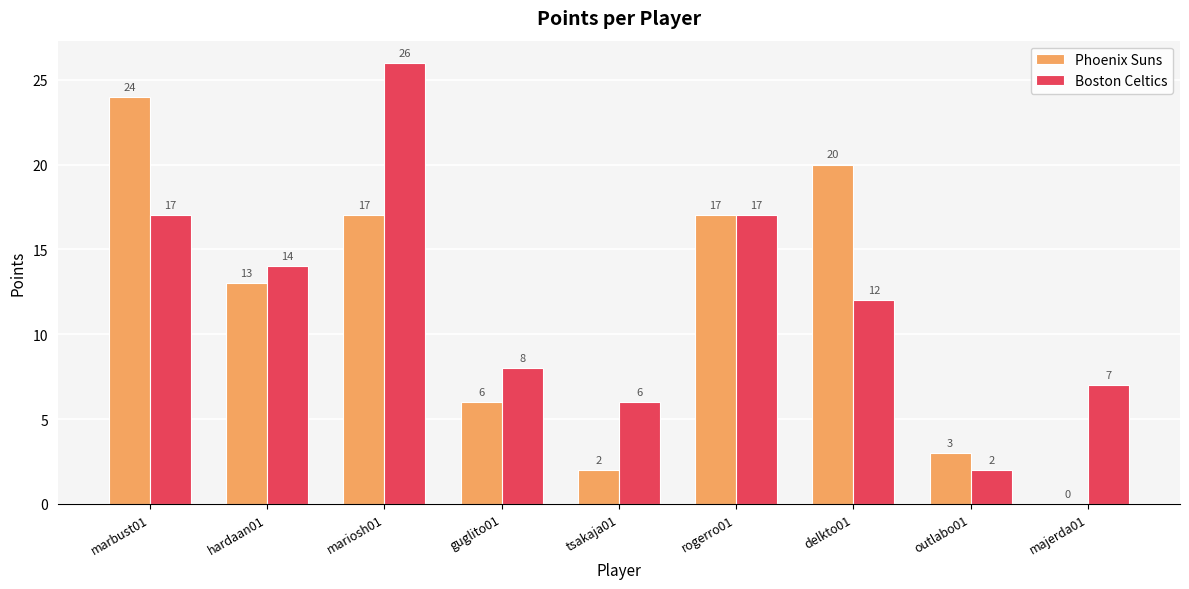

What is the highest value of the Boston Celtics series?

26